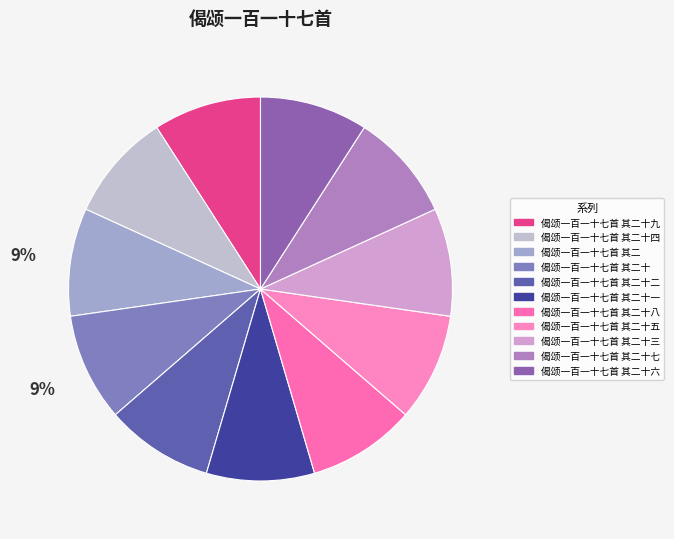

Does any single category account for the majority?

No